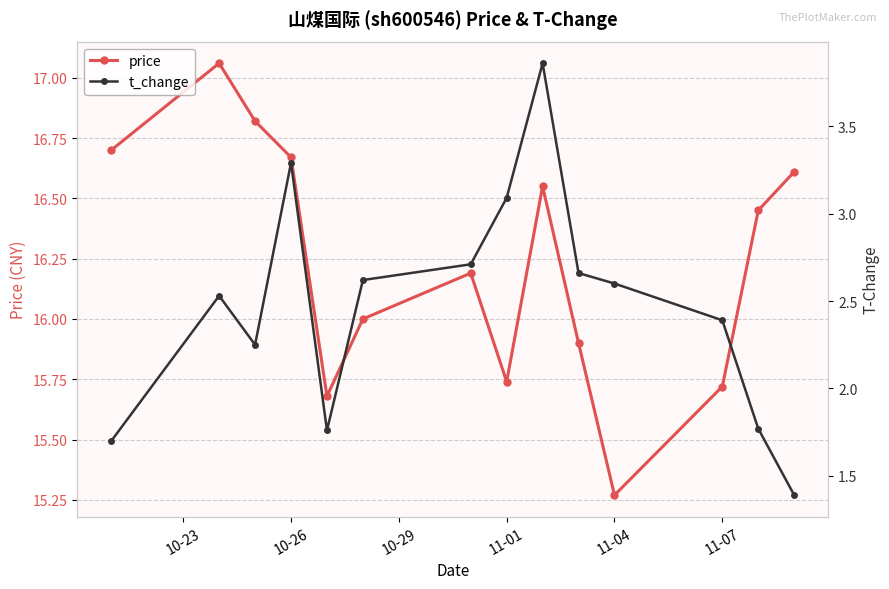

How many lines are shown in the chart?

2